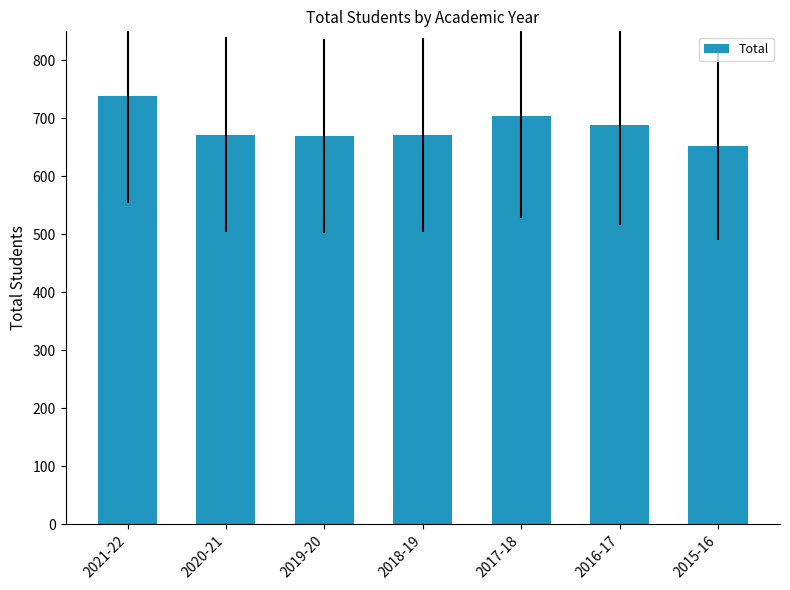

What is the change in value from 2018-19 to 2015-16?

-18